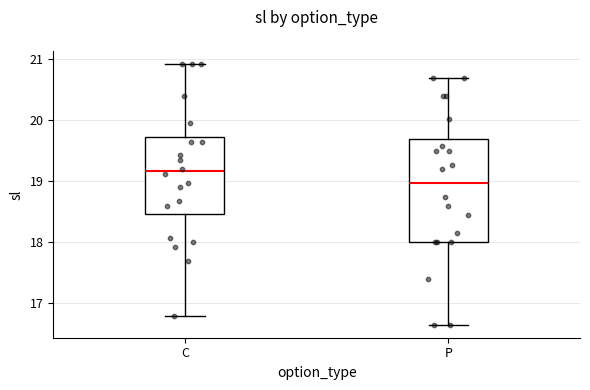

Reading left to right, read every box against the y-axis: the position of its median line, the range the box covers, and the ends of its whiskers. The values are not printed on the chart, so give them approximately, as read against the axis.

C: median 19.2, box 18.5 to 19.7, whiskers 16.8 to 20.9
P: median 19.0, box 18.0 to 19.7, whiskers 16.7 to 20.7